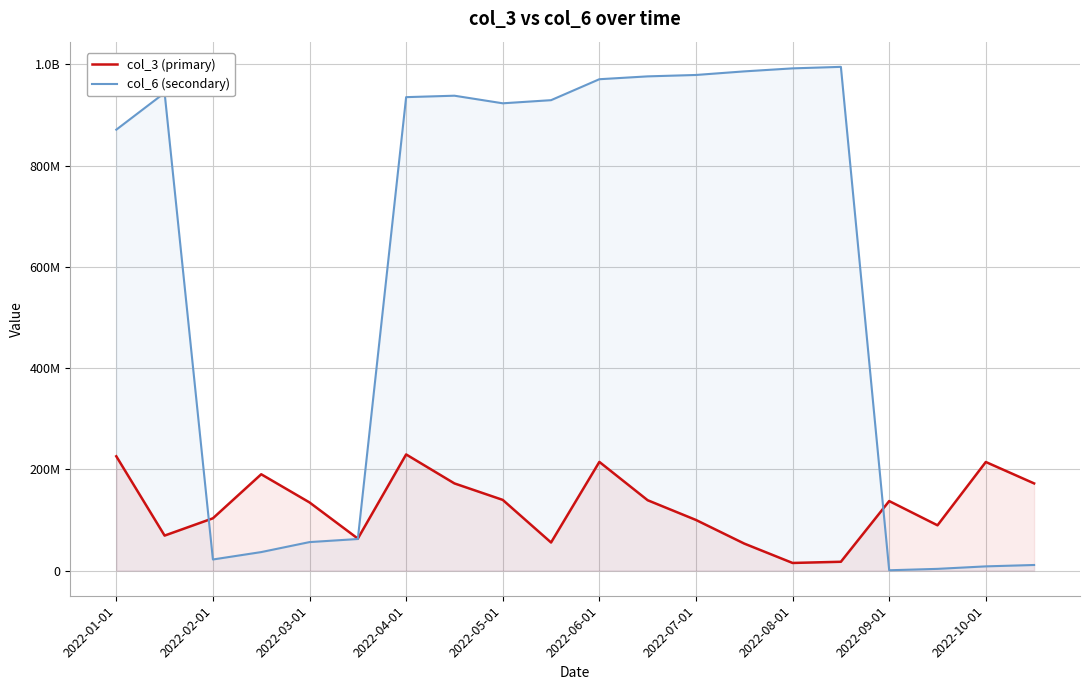

How many lines are shown in the chart?

2